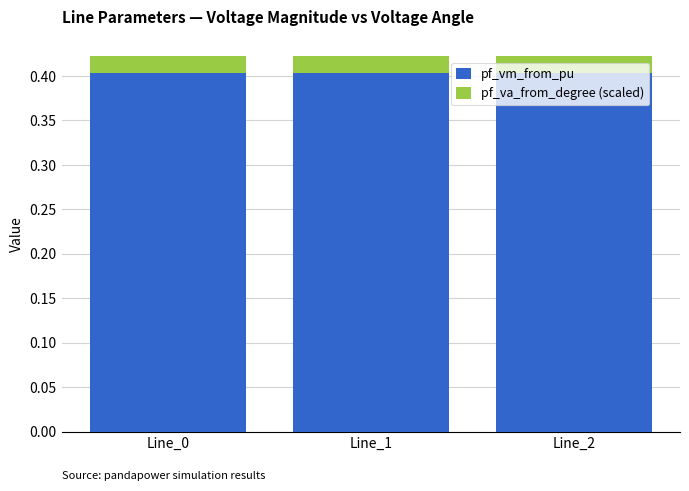

What is the maximum value for pf_vm_from_pu?

0.4